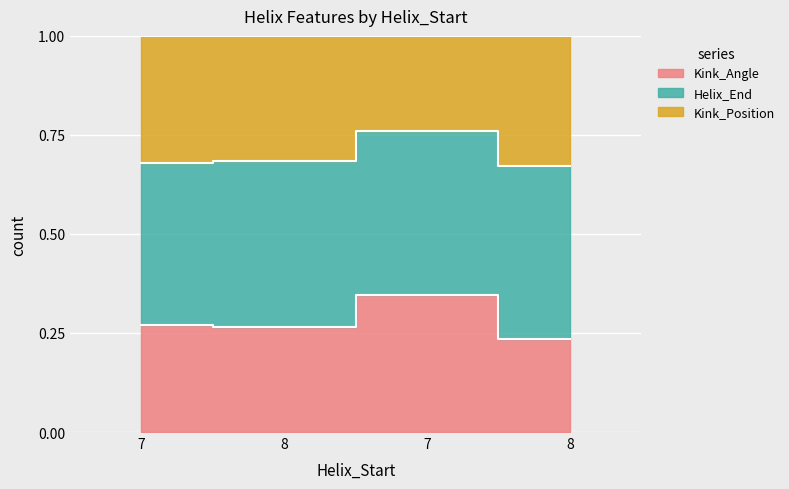

Which series has the widest spread of values?

Kink_Angle